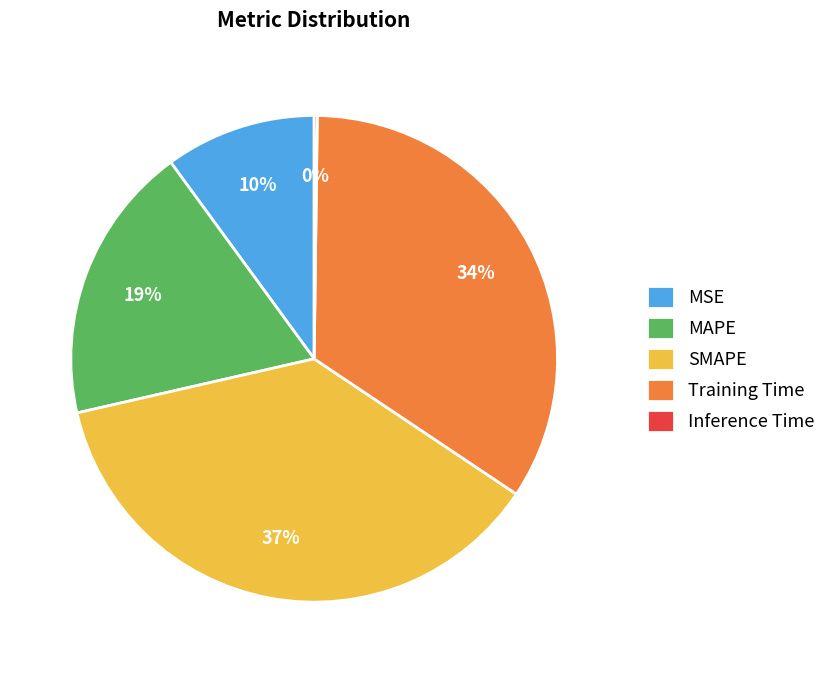

Does Training Time account for over 50% of the chart?

No